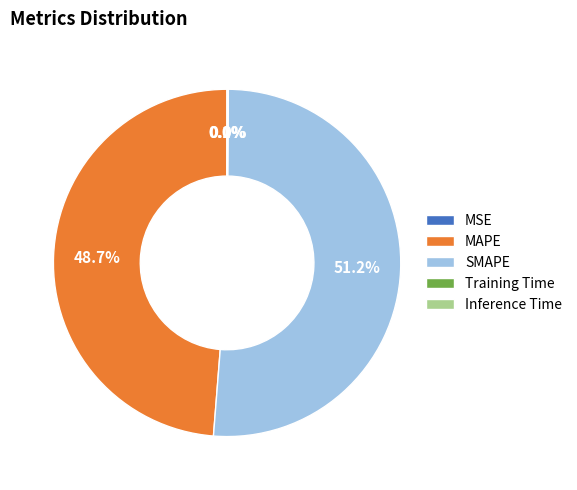

Which slice represents more than half of the pie?

SMAPE